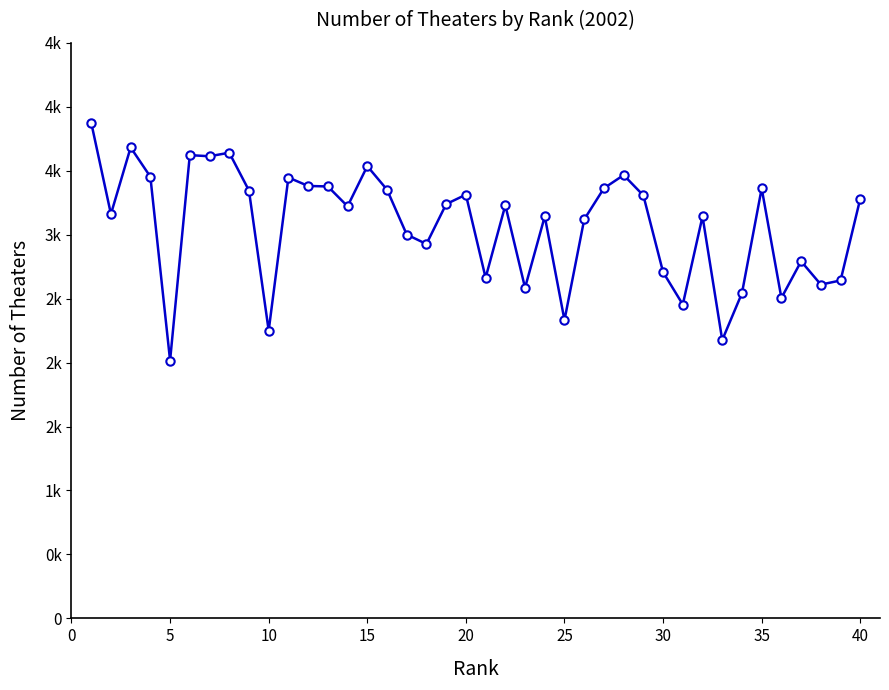

Does the chart have visible grid lines?

No